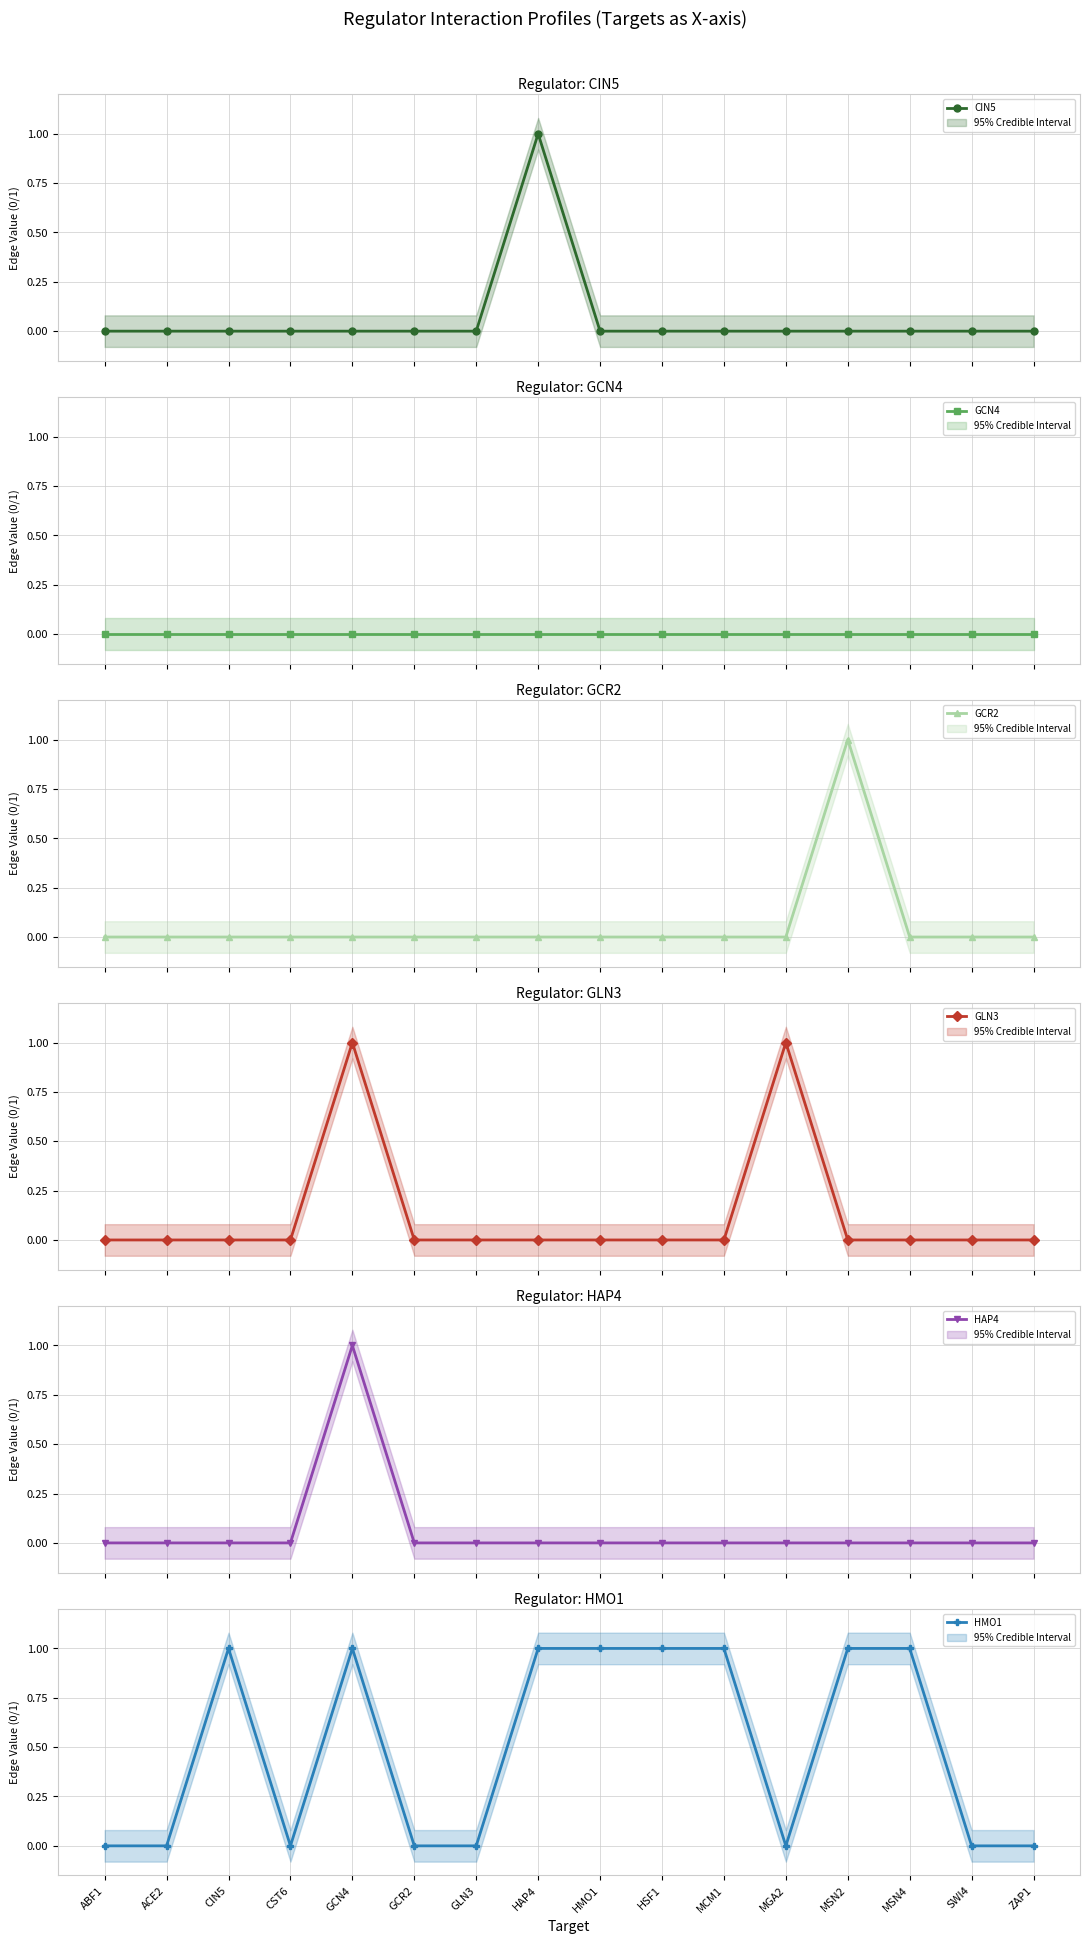

How many lines are shown in the chart?

6